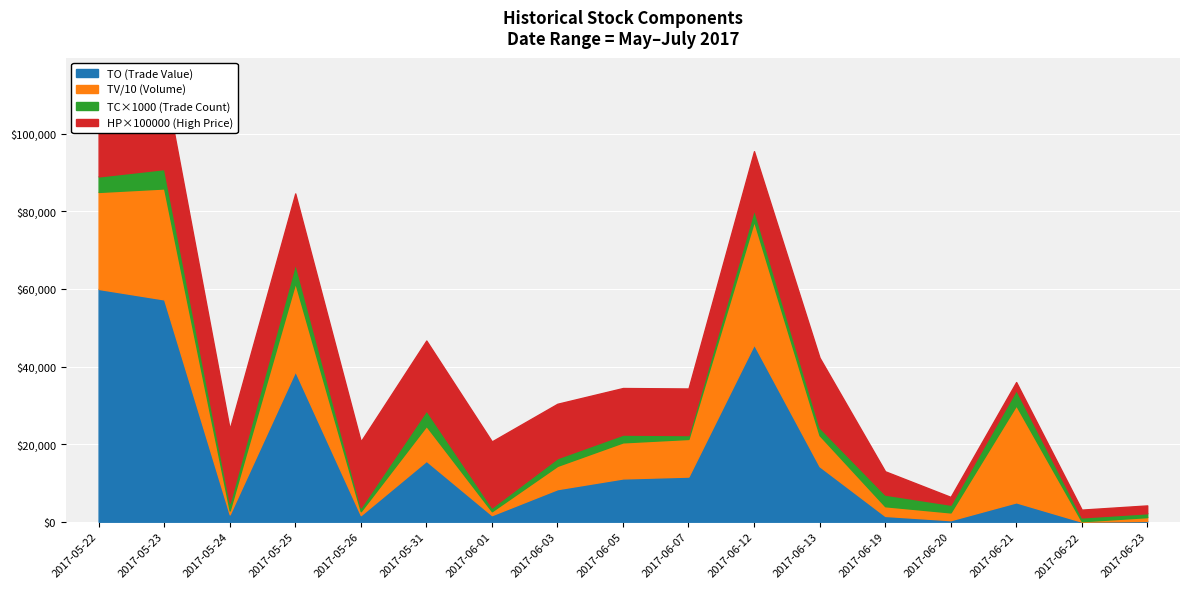

Which has a higher value, 2017-05-22 or 2017-06-13?

2017-05-22